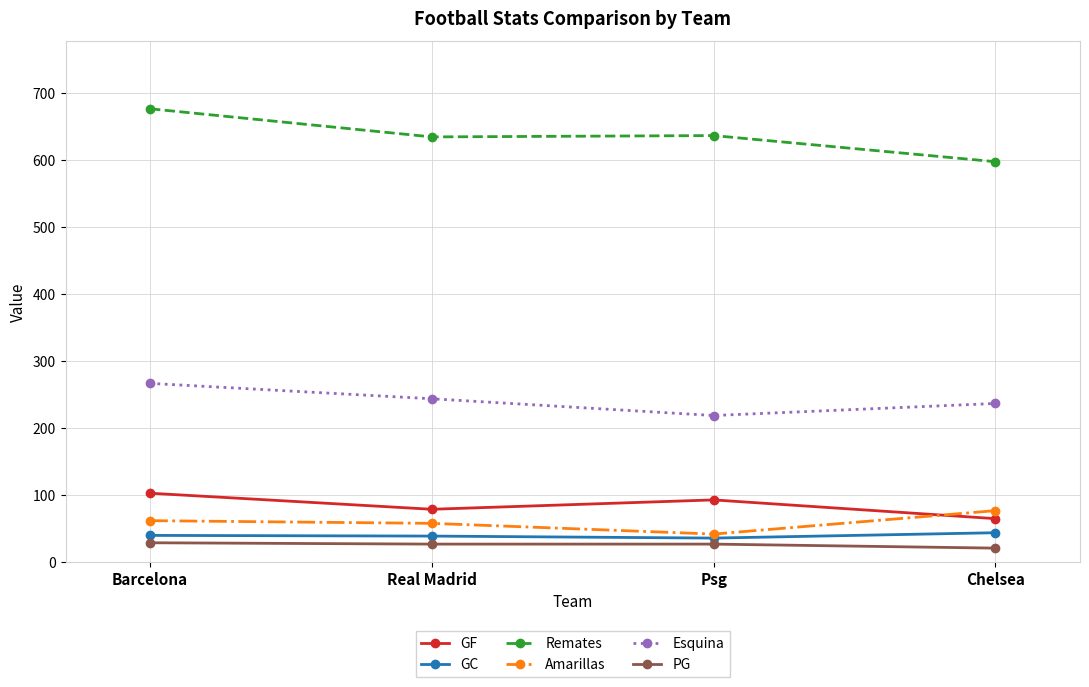

What is the approximate value of GF at Chelsea?

64